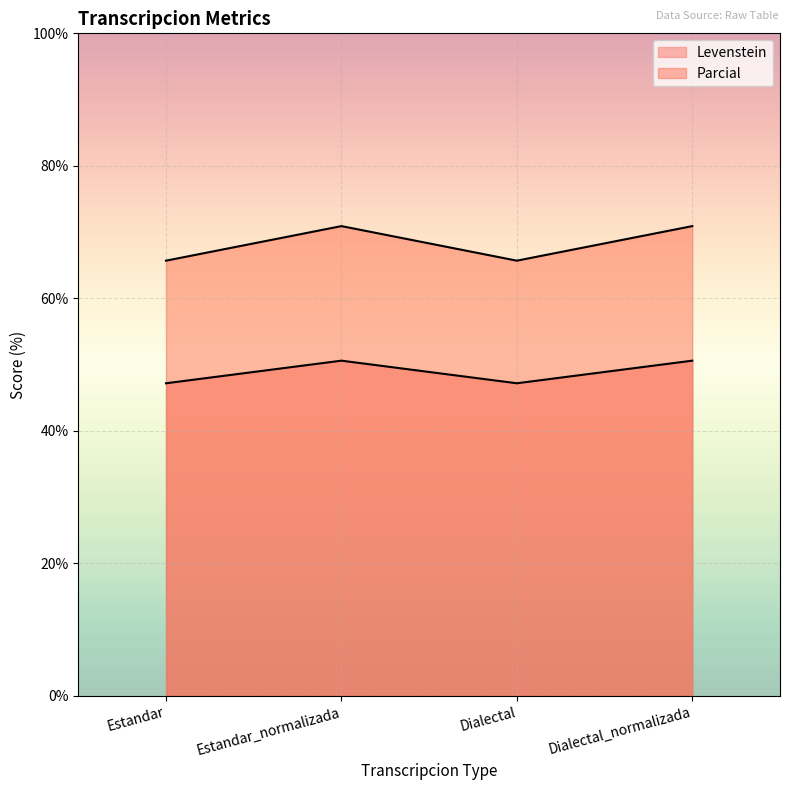

What is the label of the 2nd point from the left?

Estandar_normalizada